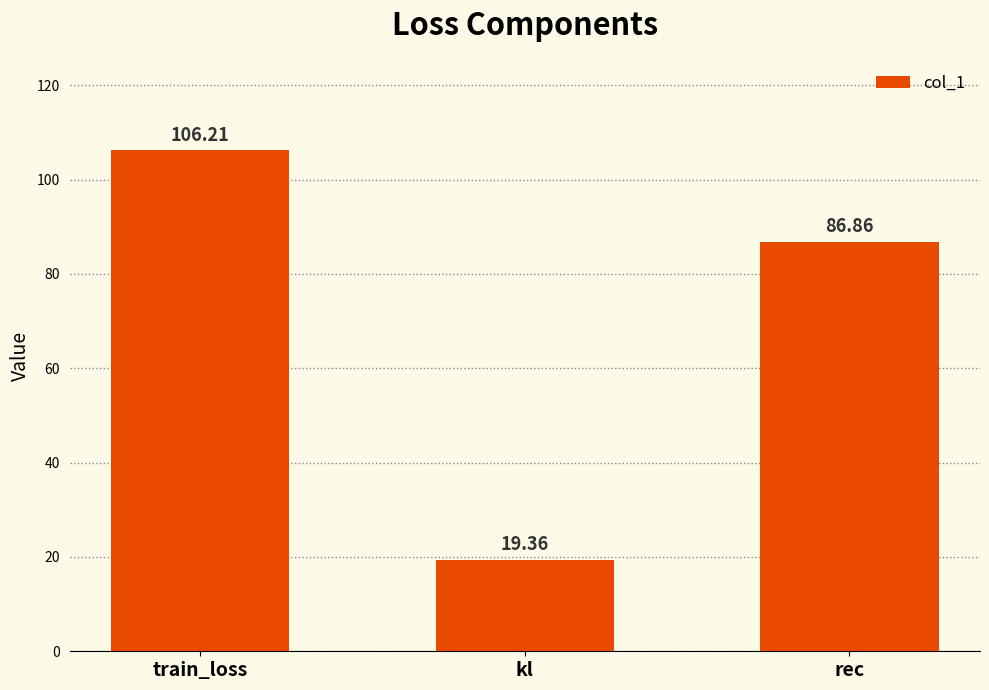

The value at rec is 43.9. True or false?

False